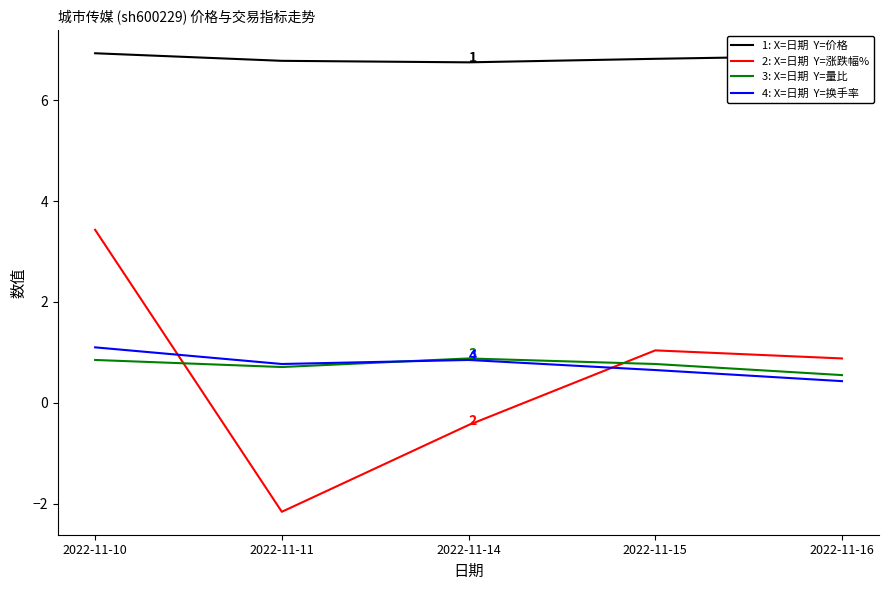

Which label corresponds to the smallest value in the chart?

2022-11-11